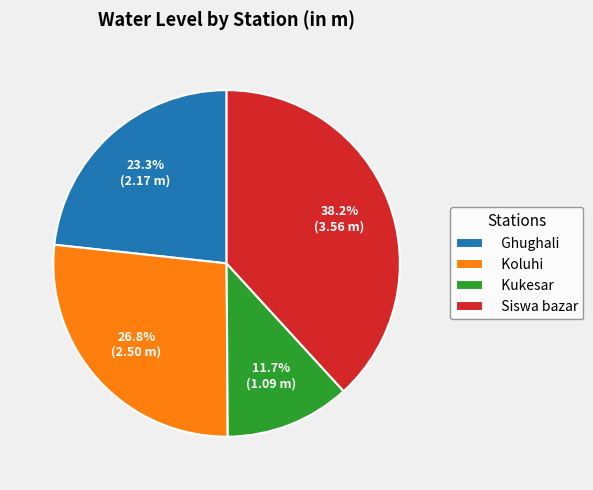

How many segments does this pie chart have?

4